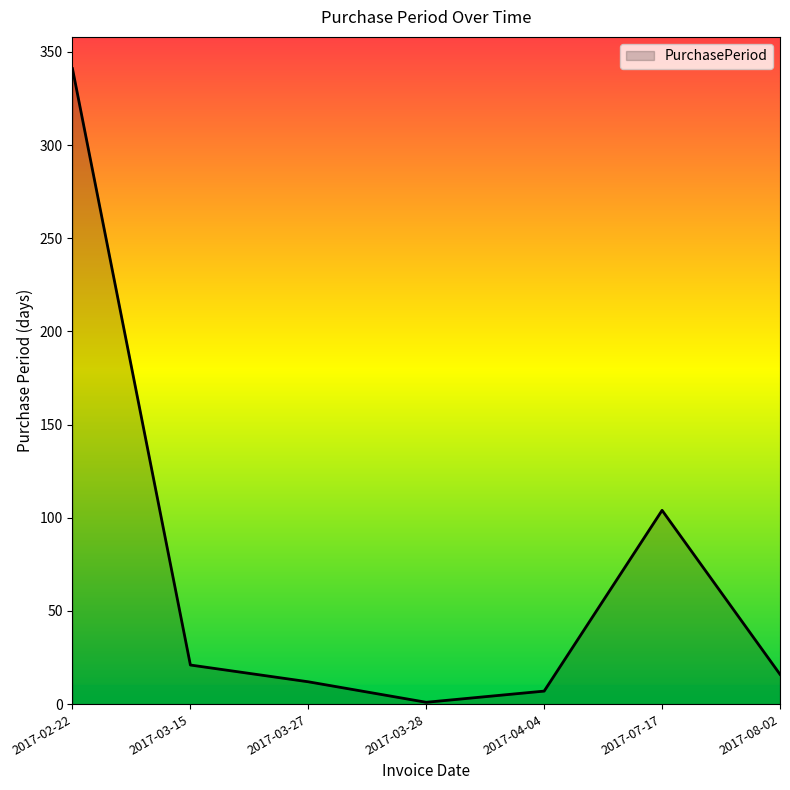

Between 2017-08-02 and 2017-02-22, which is larger?

2017-02-22